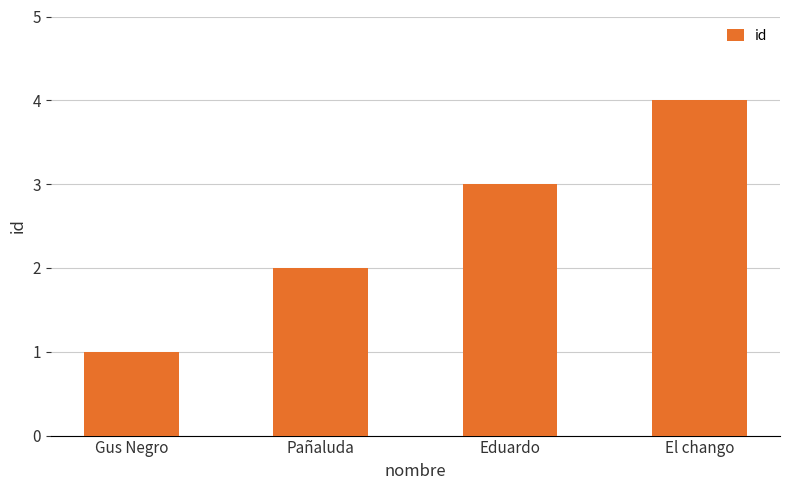

Reading right to left, list all the values displayed in this chart.

4	3	2	1